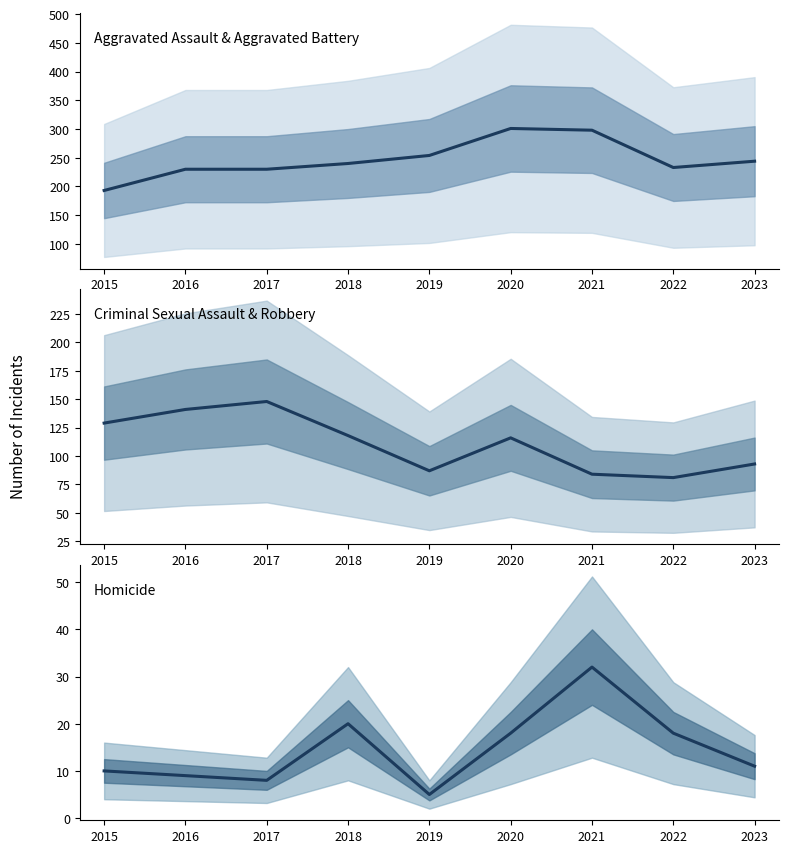

What is the value of the Criminal Sexual Assault & Robbery point at the 6th from the left?

116